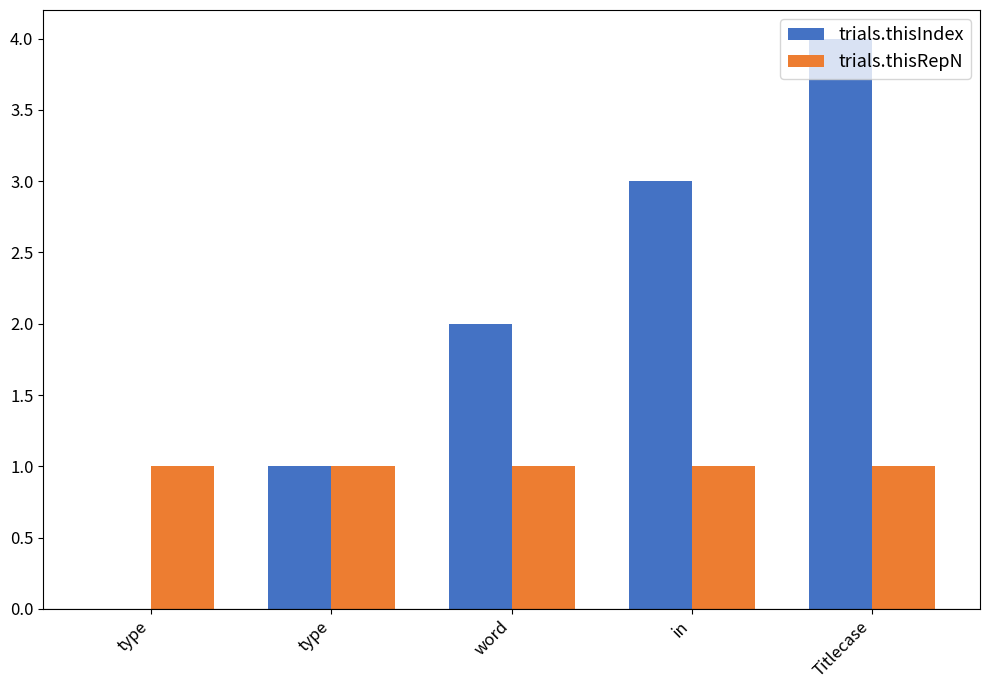

Count the number of categories in the chart.

5